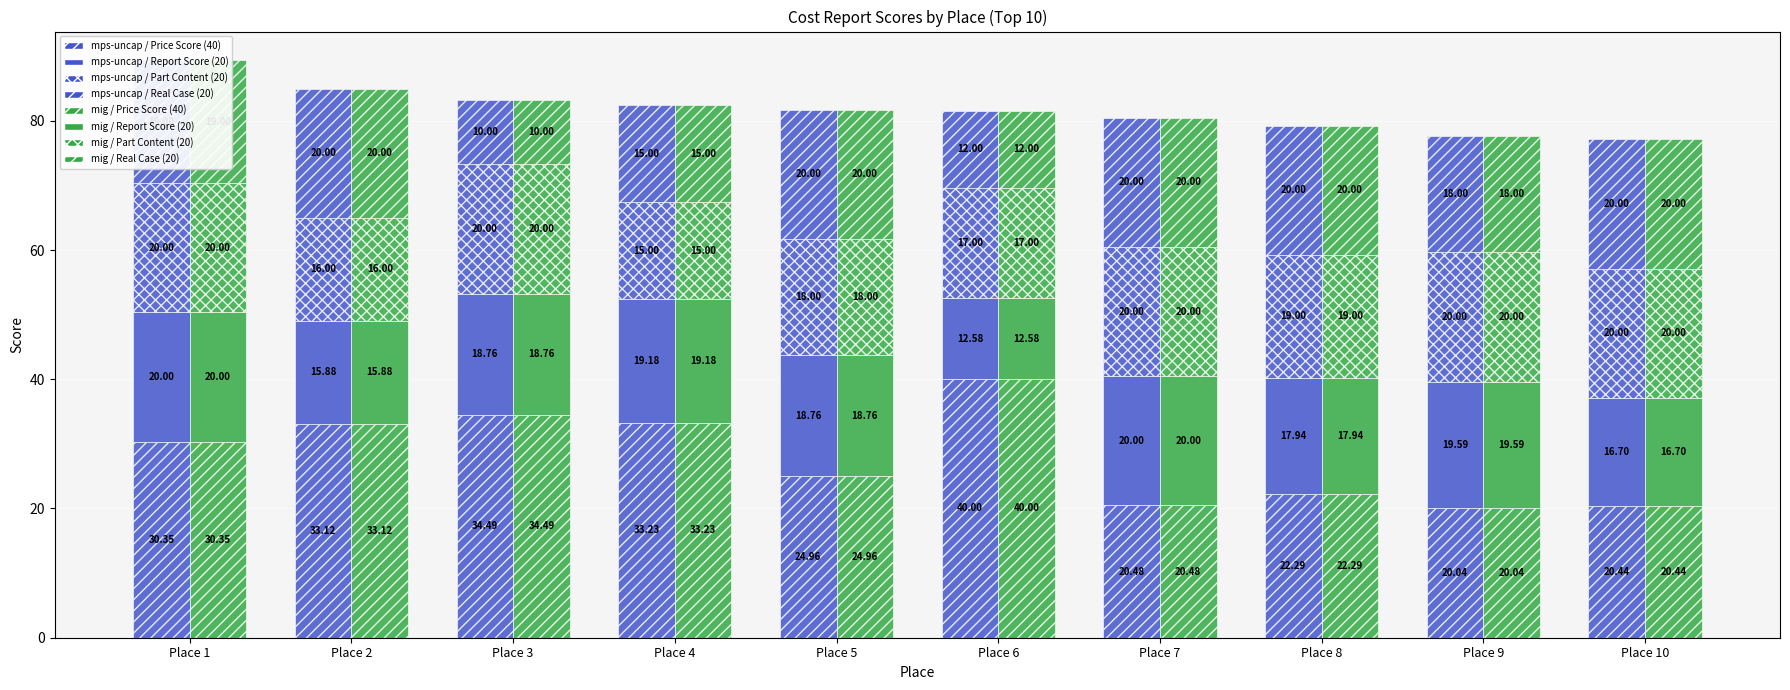

At which label does Price Score (40) reach its minimum?

Place 9